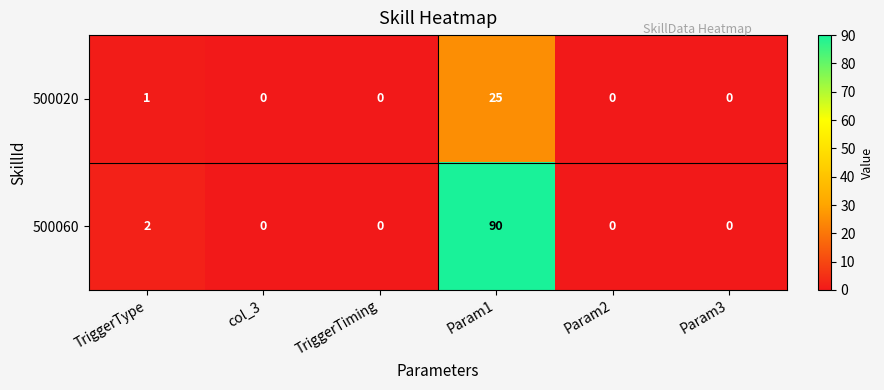

Reading left to right, transcribe all the data shown in this chart.

500020: TriggerType=1	col_3=0	TriggerTiming=0	Param1=25	Param2=0	Param3=0
500060: TriggerType=2	col_3=0	TriggerTiming=0	Param1=90	Param2=0	Param3=0